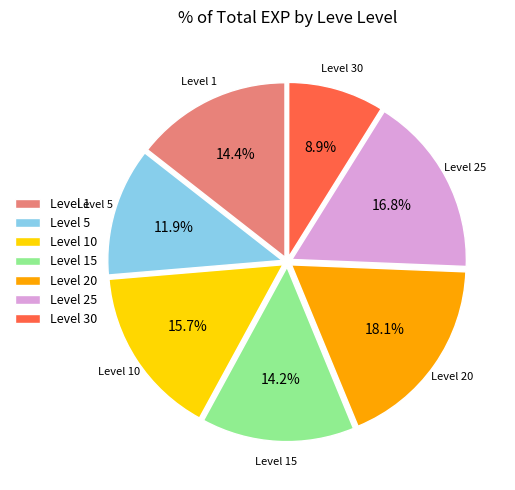

Does any single category account for the majority?

No